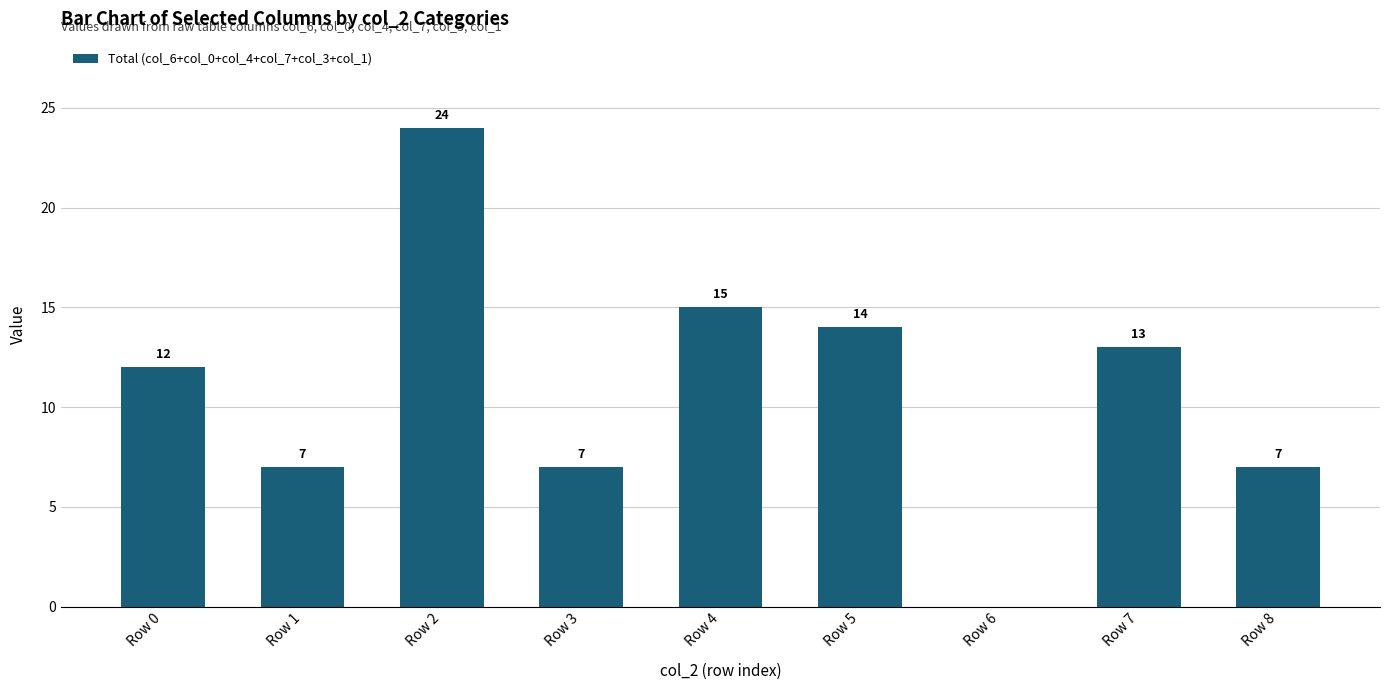

What is the maximum value shown in the chart?

24